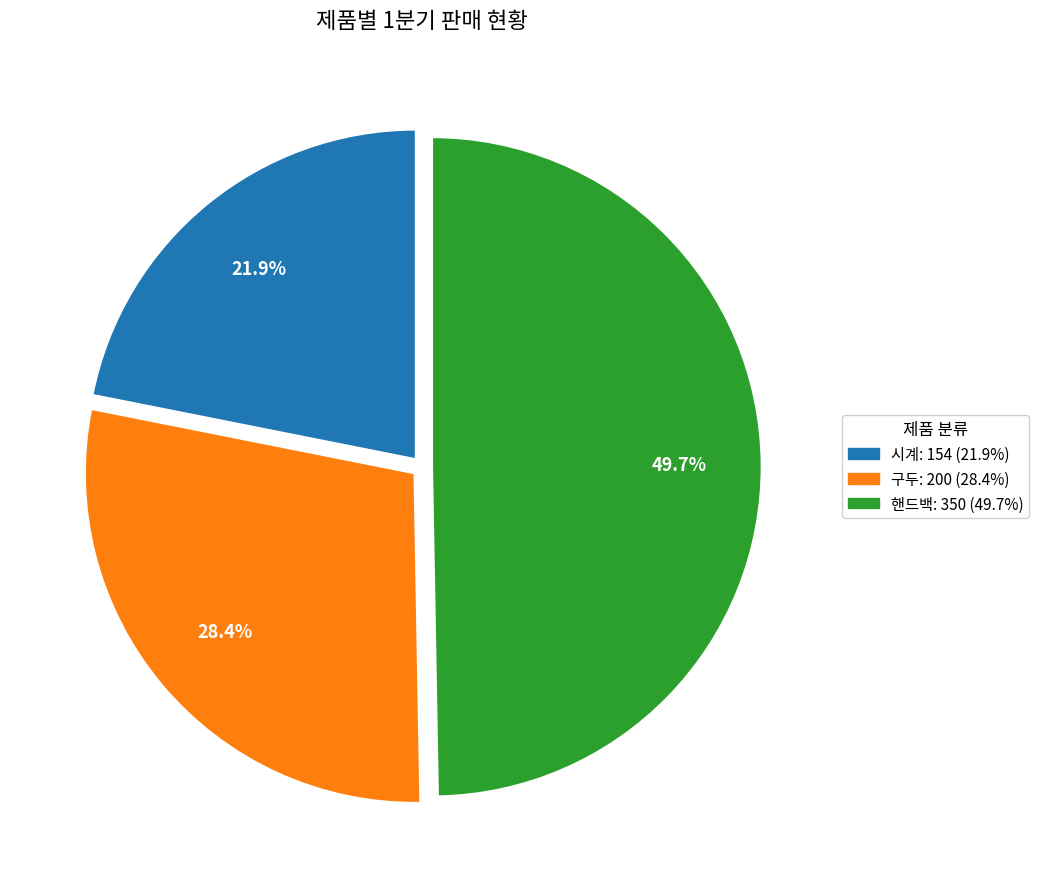

What percentage is the 시계 slice, to the nearest percent?

22%